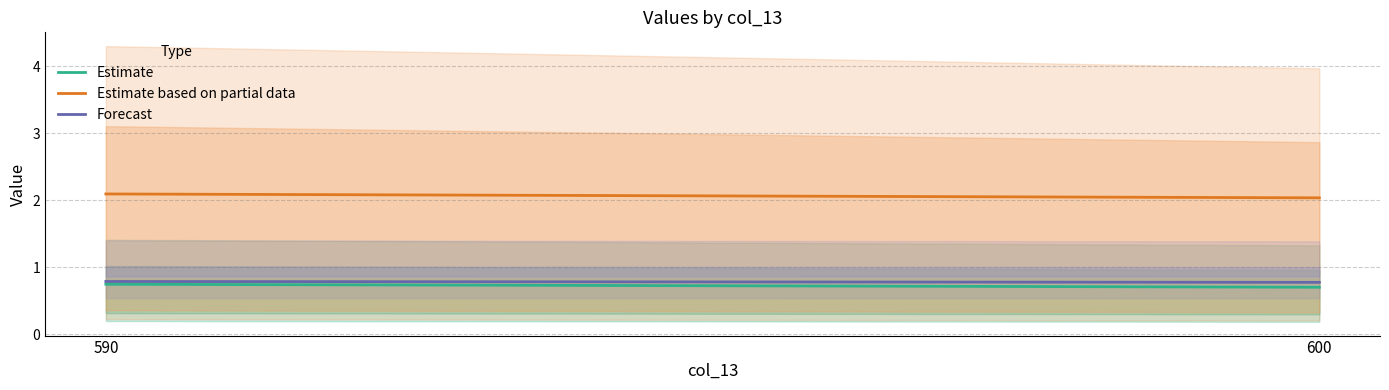

The value of Forecast at 600 is 0.8. True or false?

True